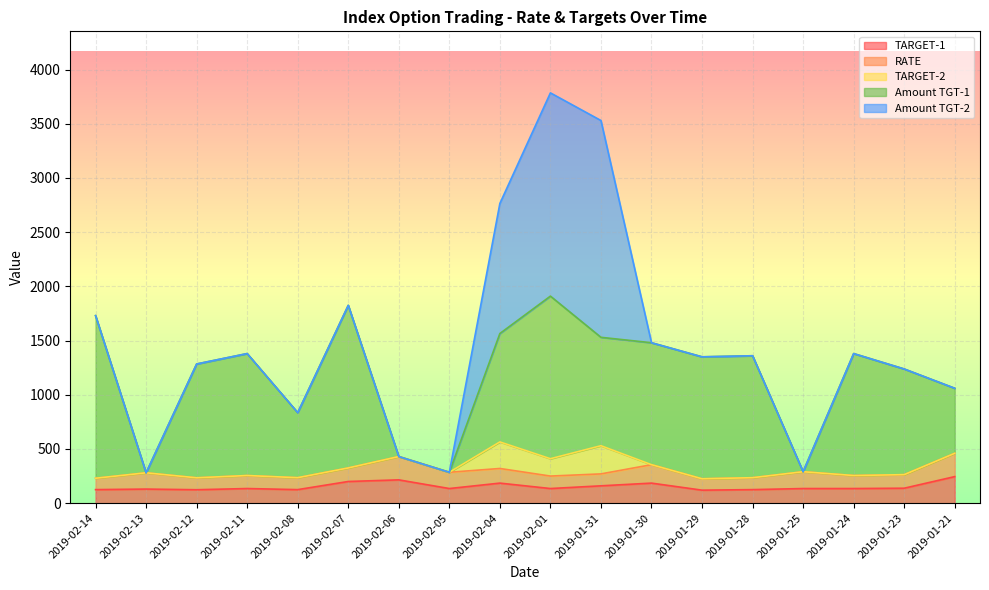

In Amount TGT-1, how many points are lower than both neighbors (excluding endpoints)?

5